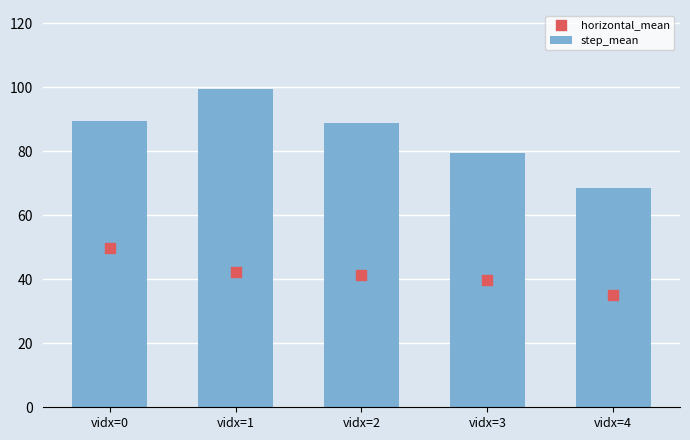

Which series reaches the maximum Y coordinate?

step_mean